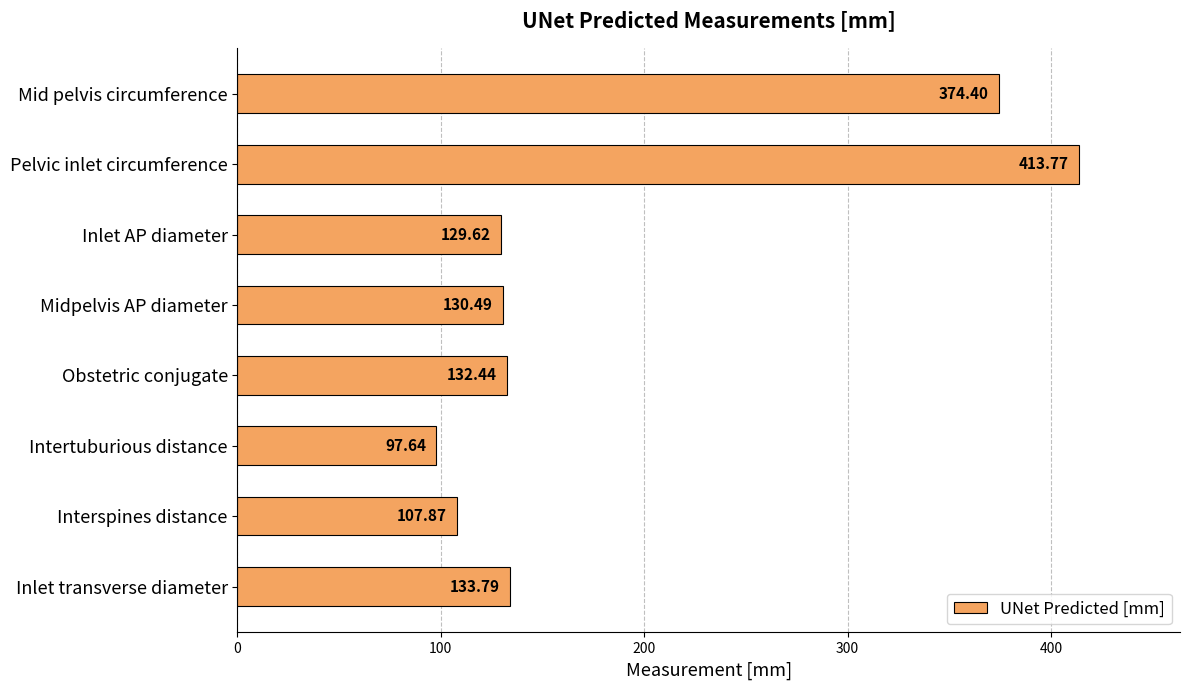

What is the greatest value displayed?

413.8